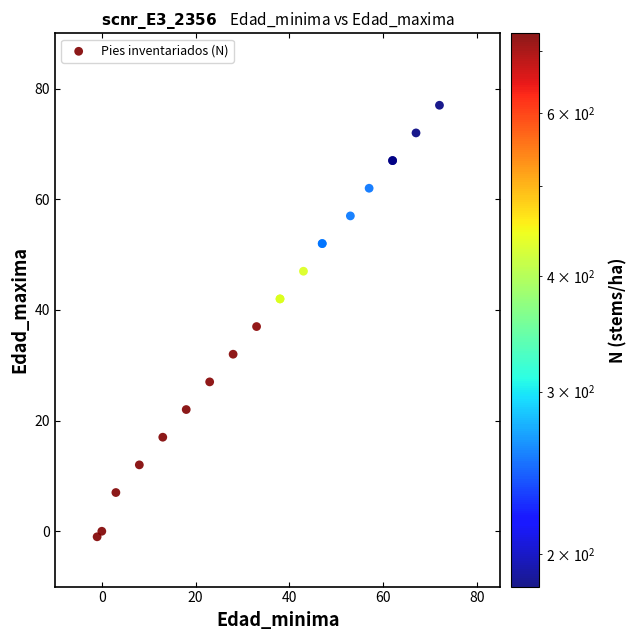

What Y value in the scatter plot is closest to 38?

37